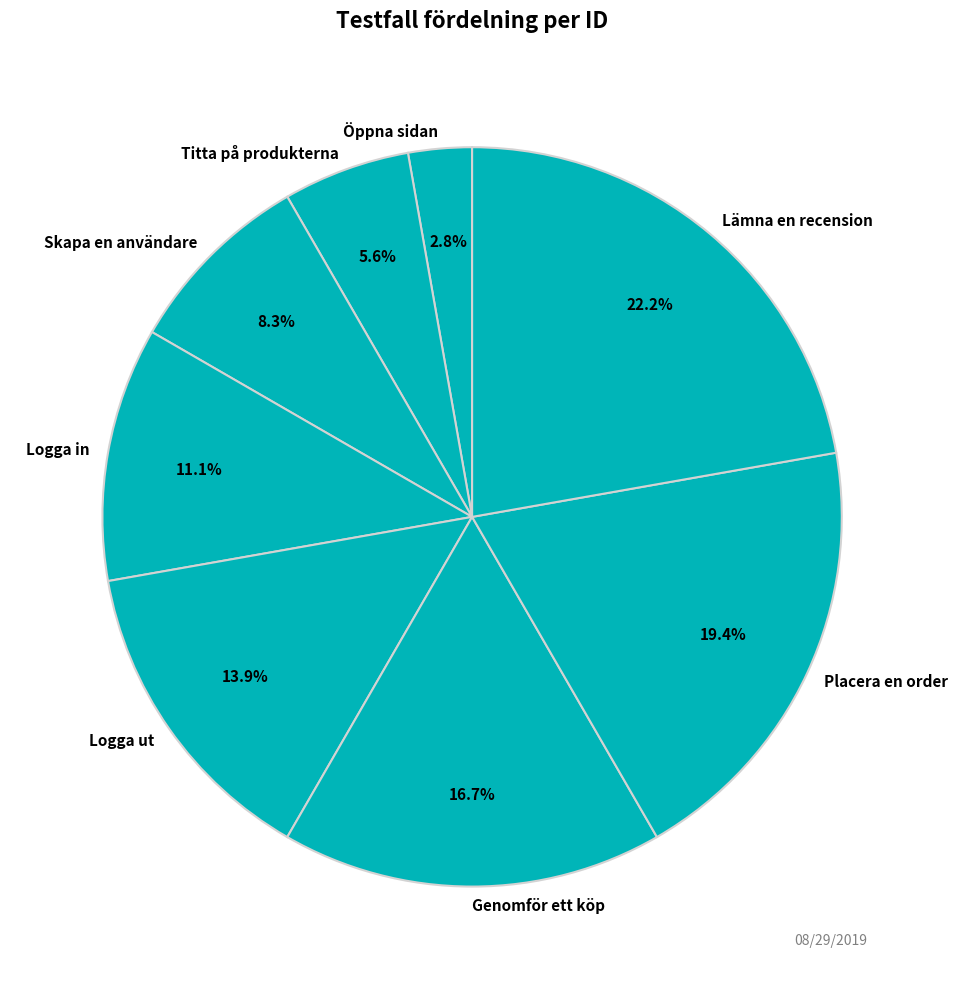

What is the smallest slice in the pie chart?

Öppna sidan